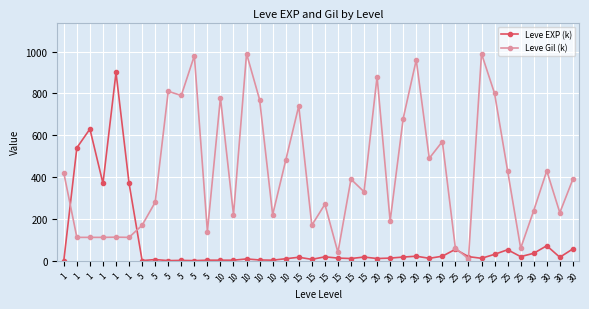

Is this an area chart (filled region under the line)?

No